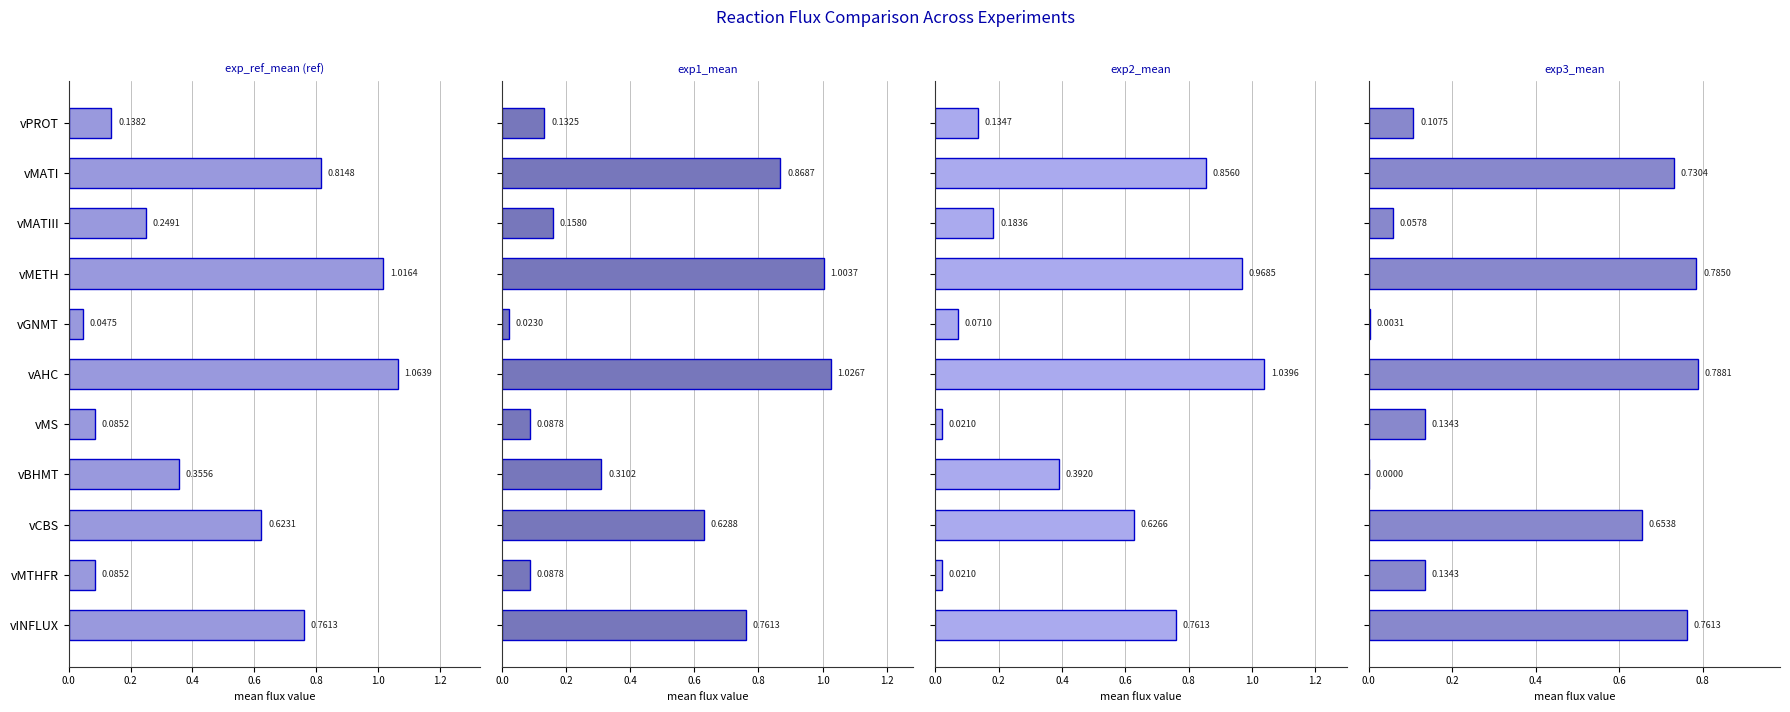

What position from the right is vMATI?

10